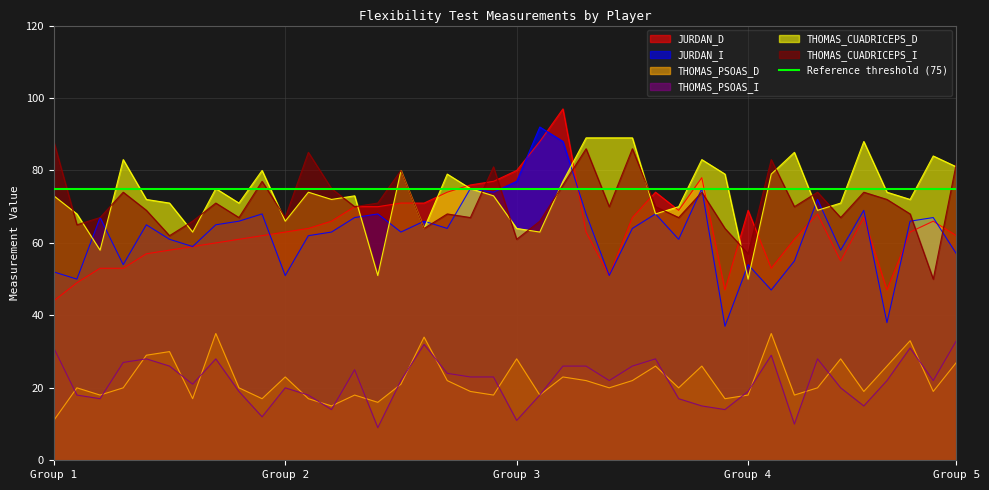

True or false: JURDAN_I and THOMAS_PSOAS_D cross at least once.

False